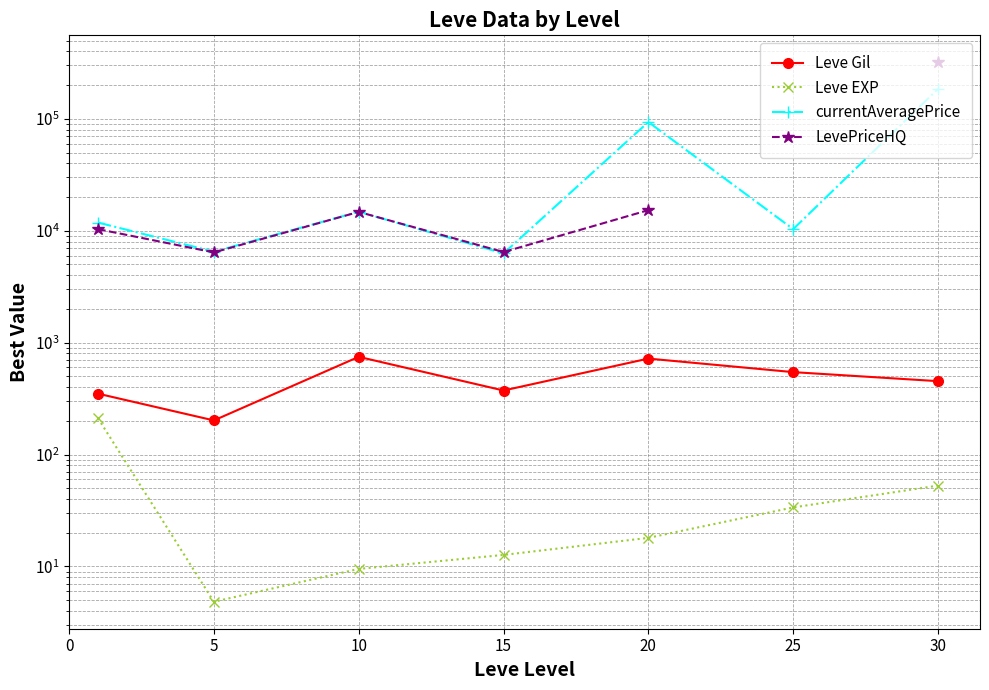

How many data points in LevePriceHQ are above 14730?

3